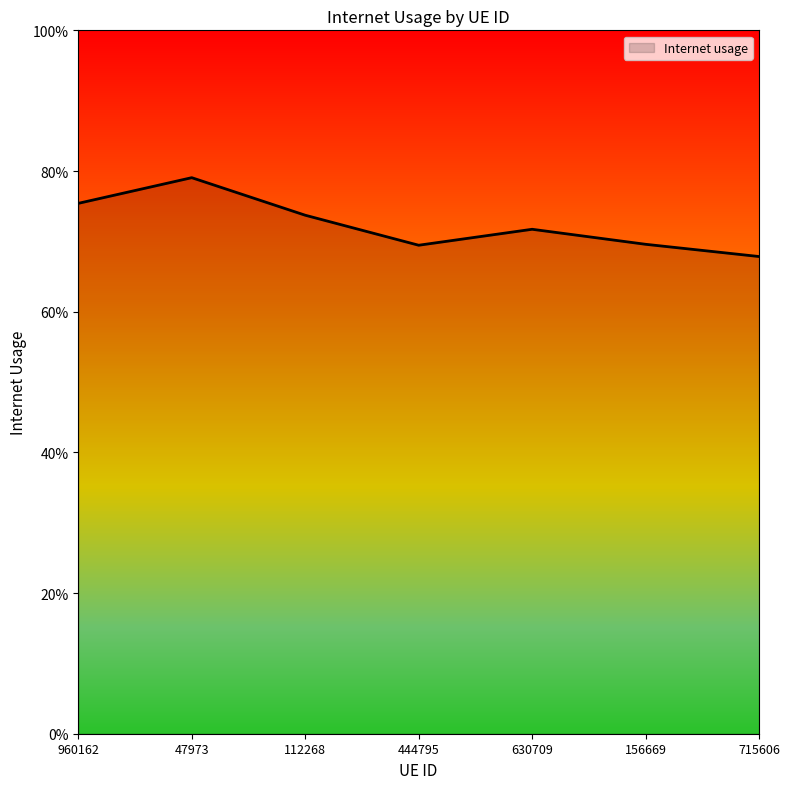

How many interior local peaks (higher than both neighbors) does the data have?

2